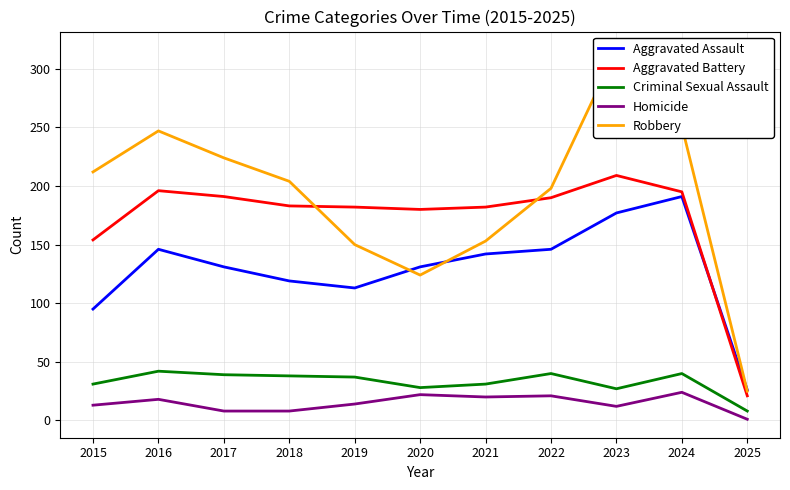

What is the difference between the Aggravated Assault values at 2025 and 2017?

105